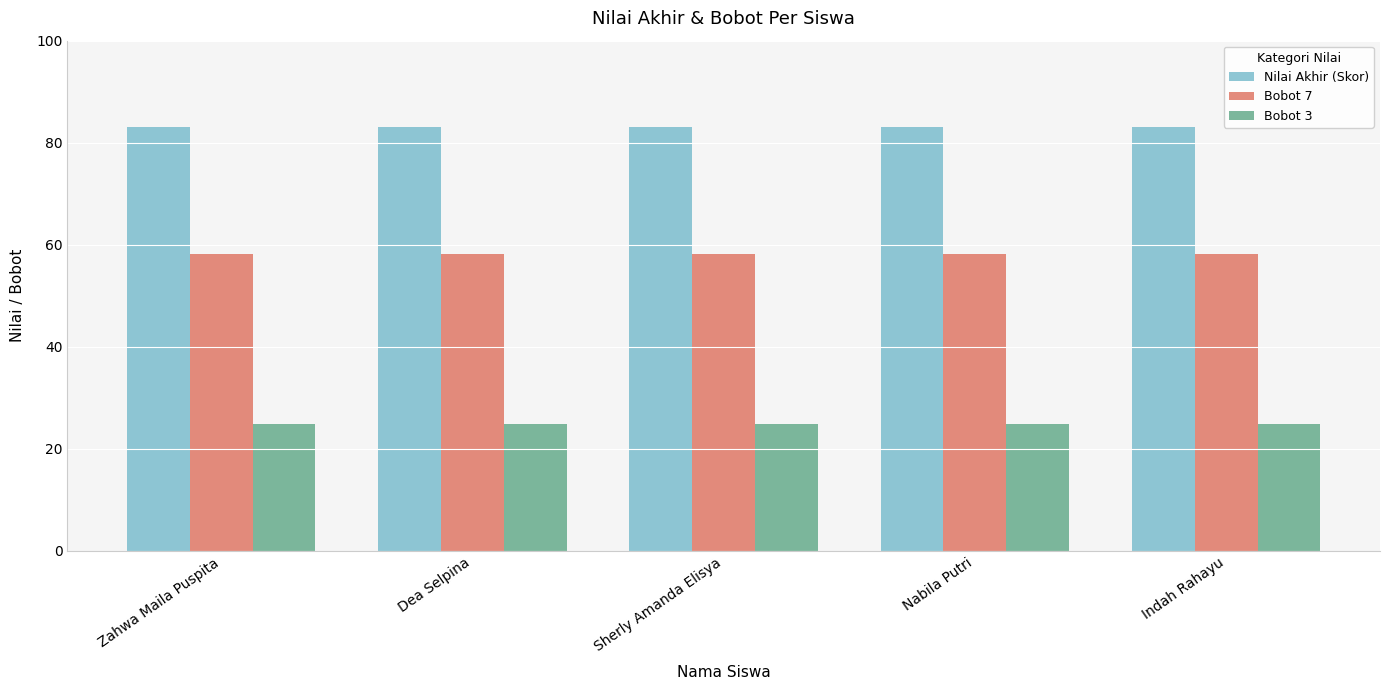

What position from the right is Nabila Putri?

2